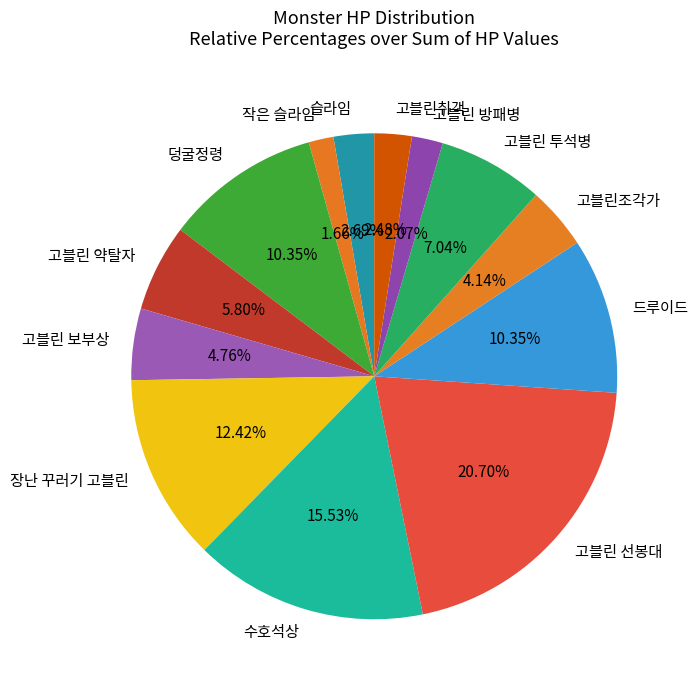

What is the largest slice in the pie chart?

고블린 선봉대